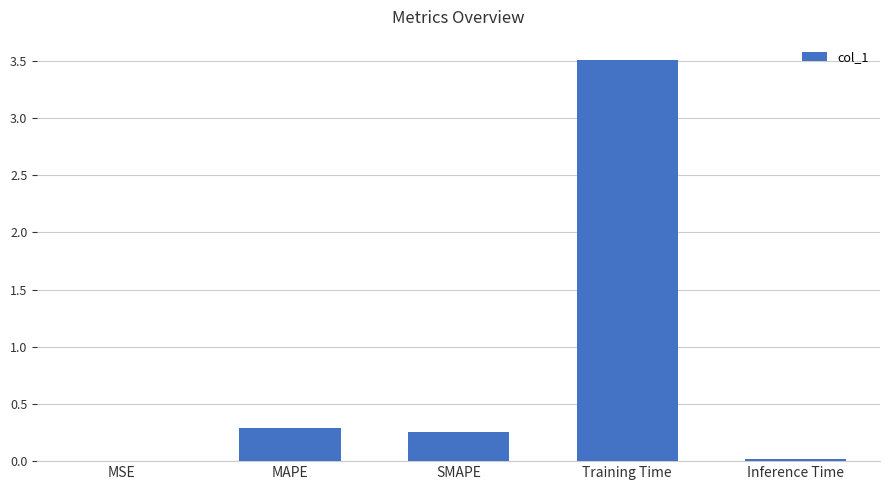

At which category does the chart reach its peak across all series?

Training Time